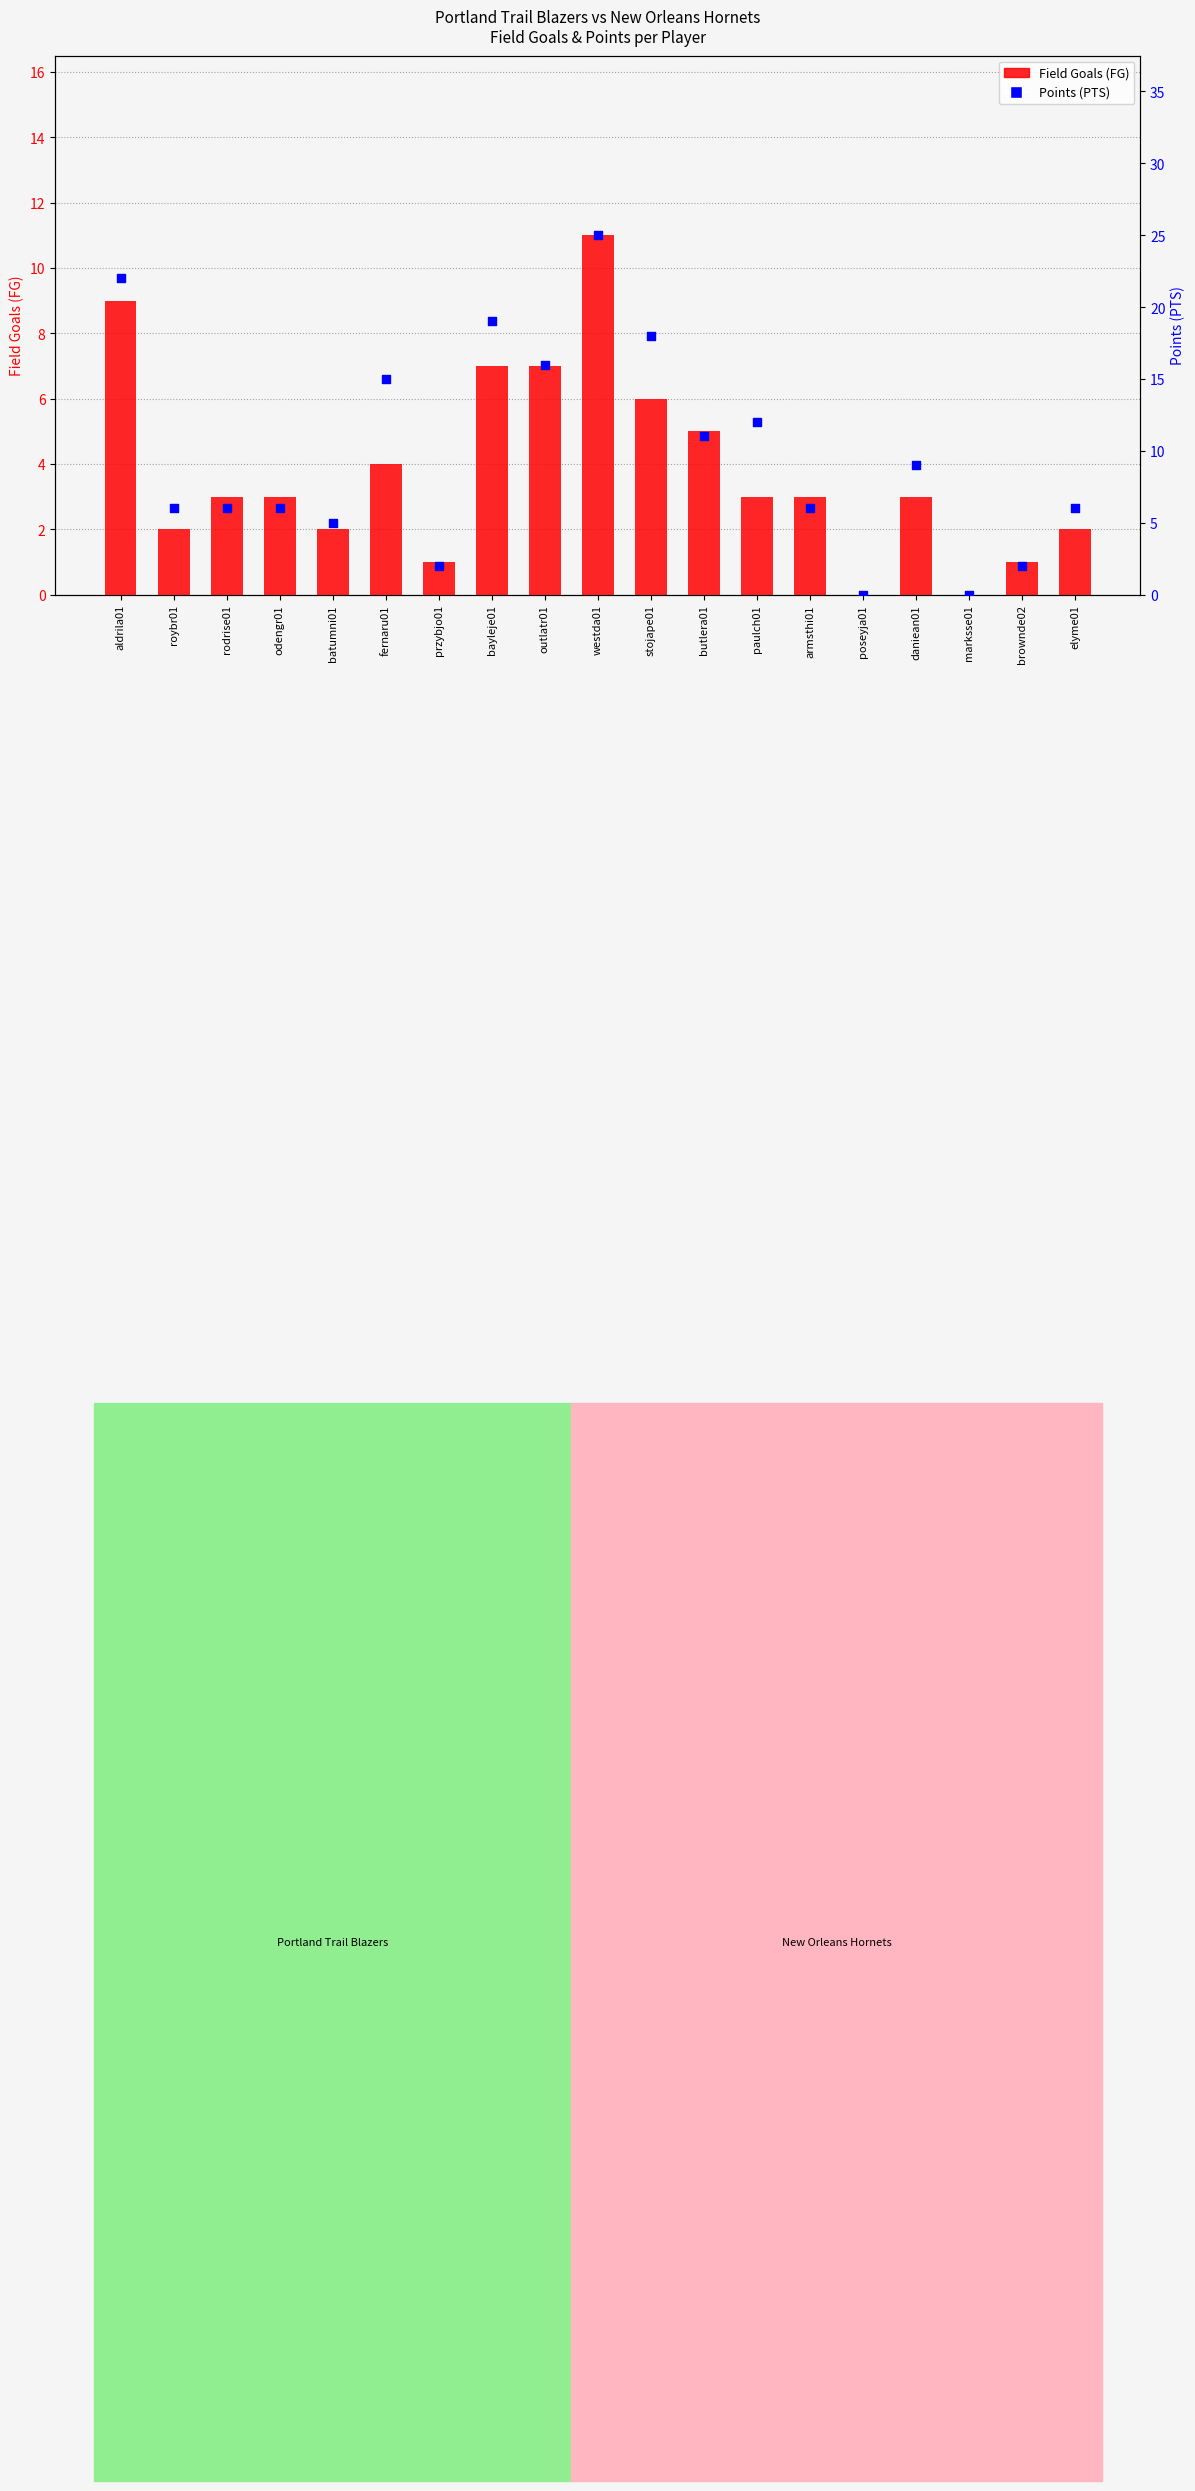

Which series reaches the maximum Y coordinate?

Points (PTS)